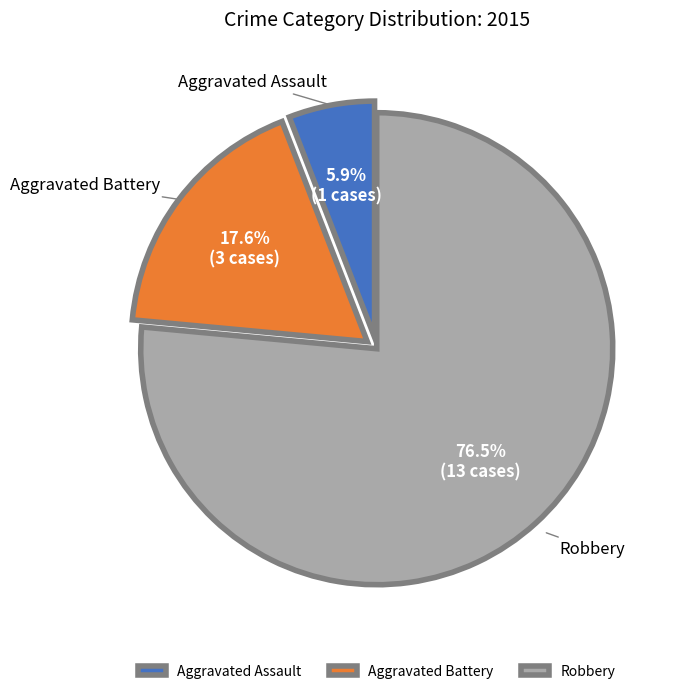

The Aggravated Assault slice represents 1% of the pie. True or false?

False